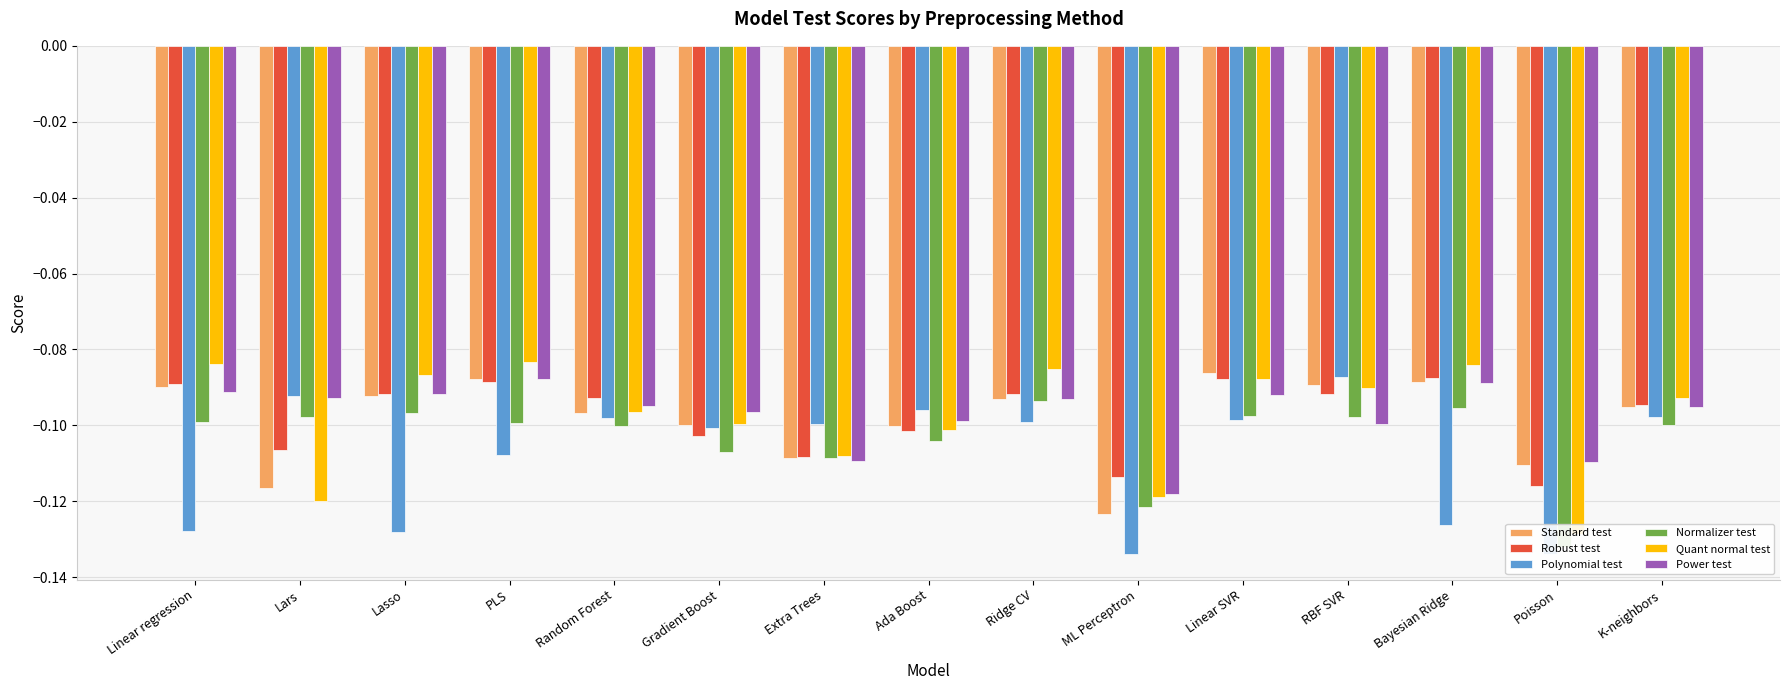

How many series are shown in this chart?

6